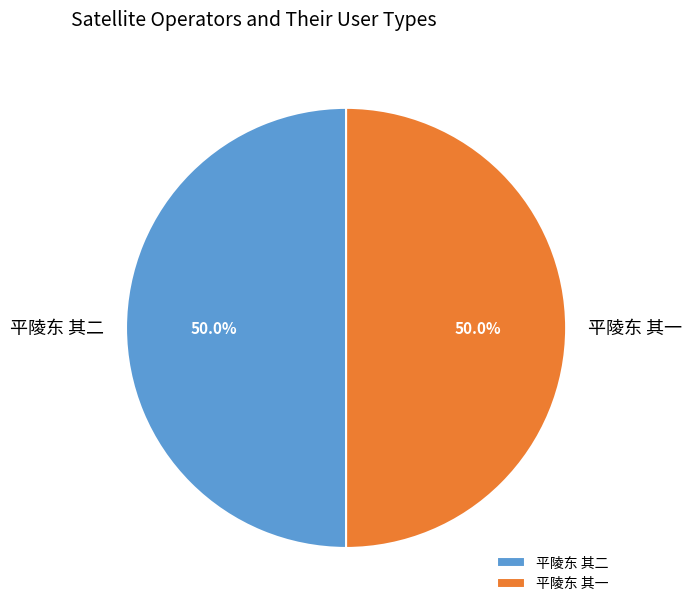

Do 平陵东 其二 and 平陵东 其一 together represent more than half of the pie?

Yes